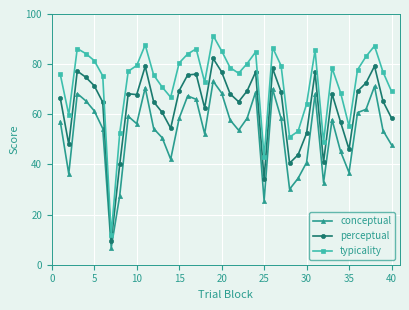

Which series has the largest total across all categories?

typicality